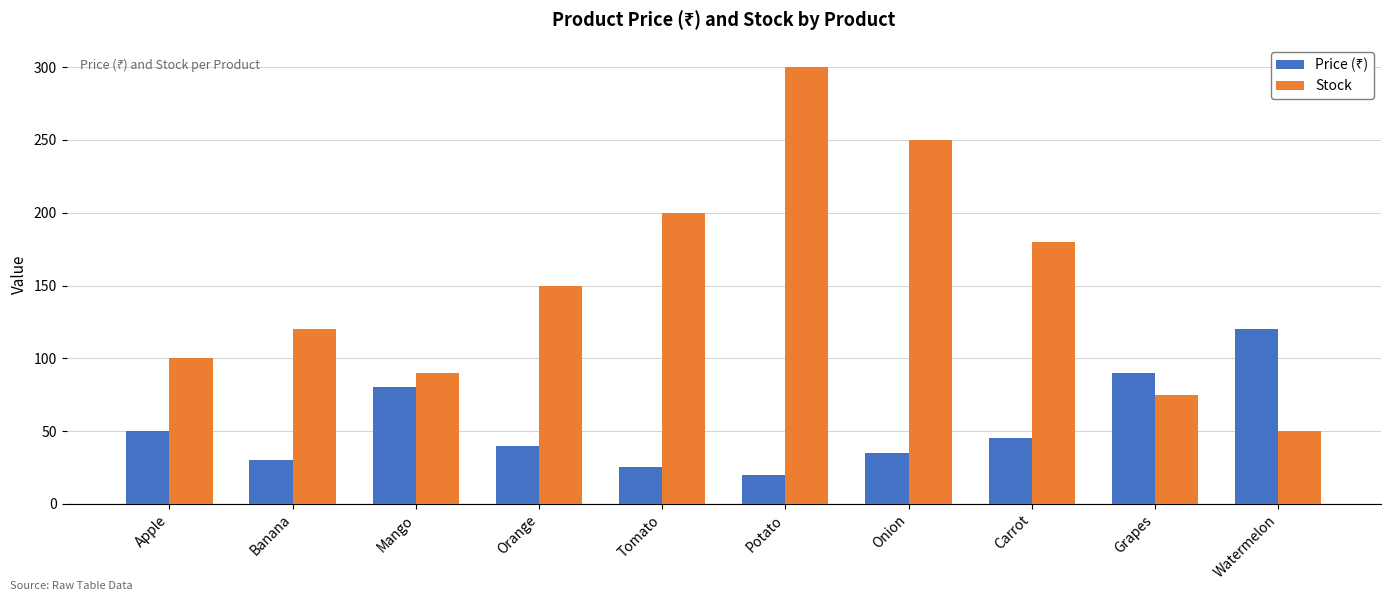

How many series are shown in this chart?

2